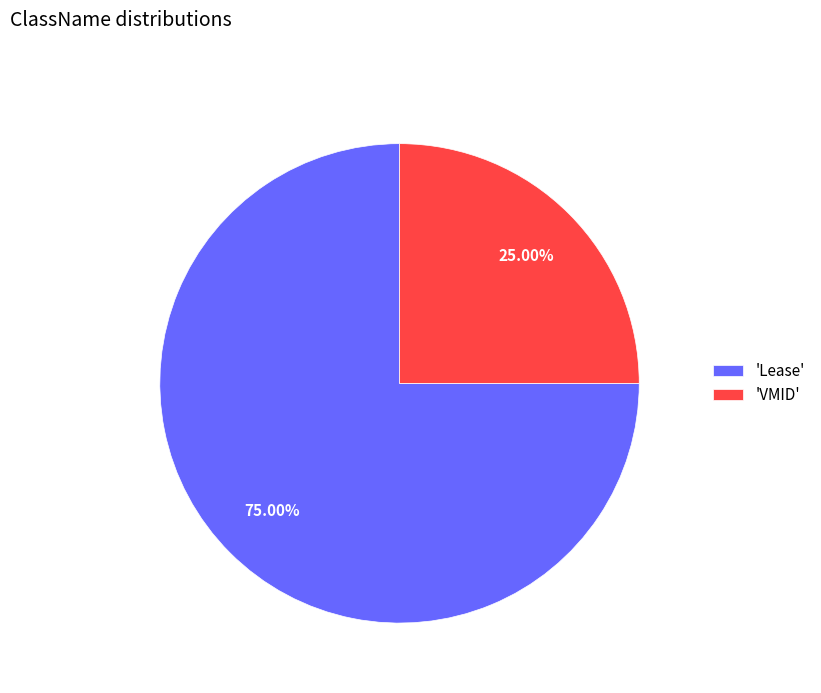

Count the number of slices in the pie.

2